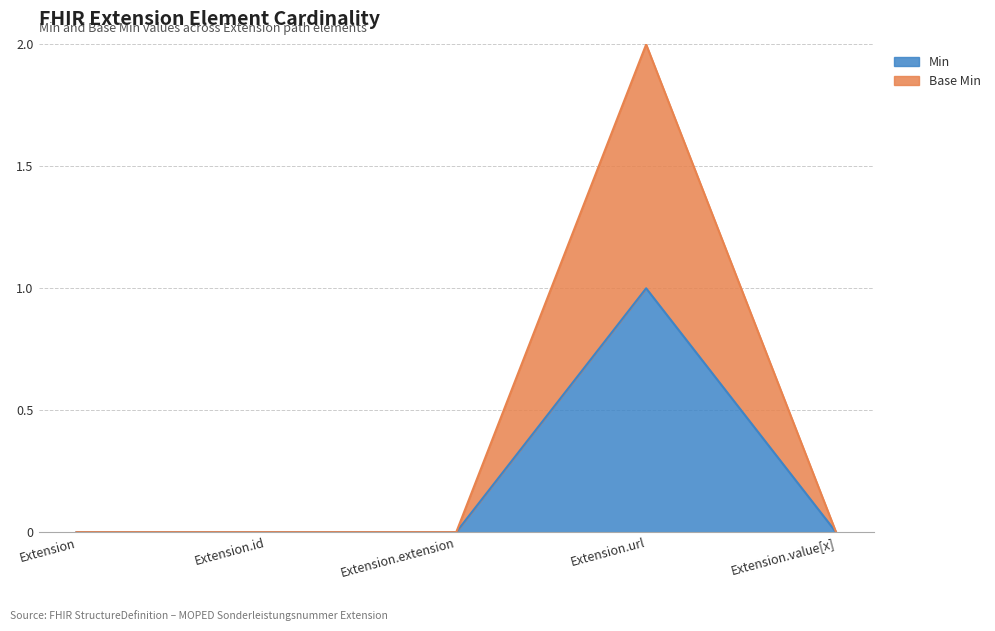

What is the label of the 3rd point from the right?

Extension.extension